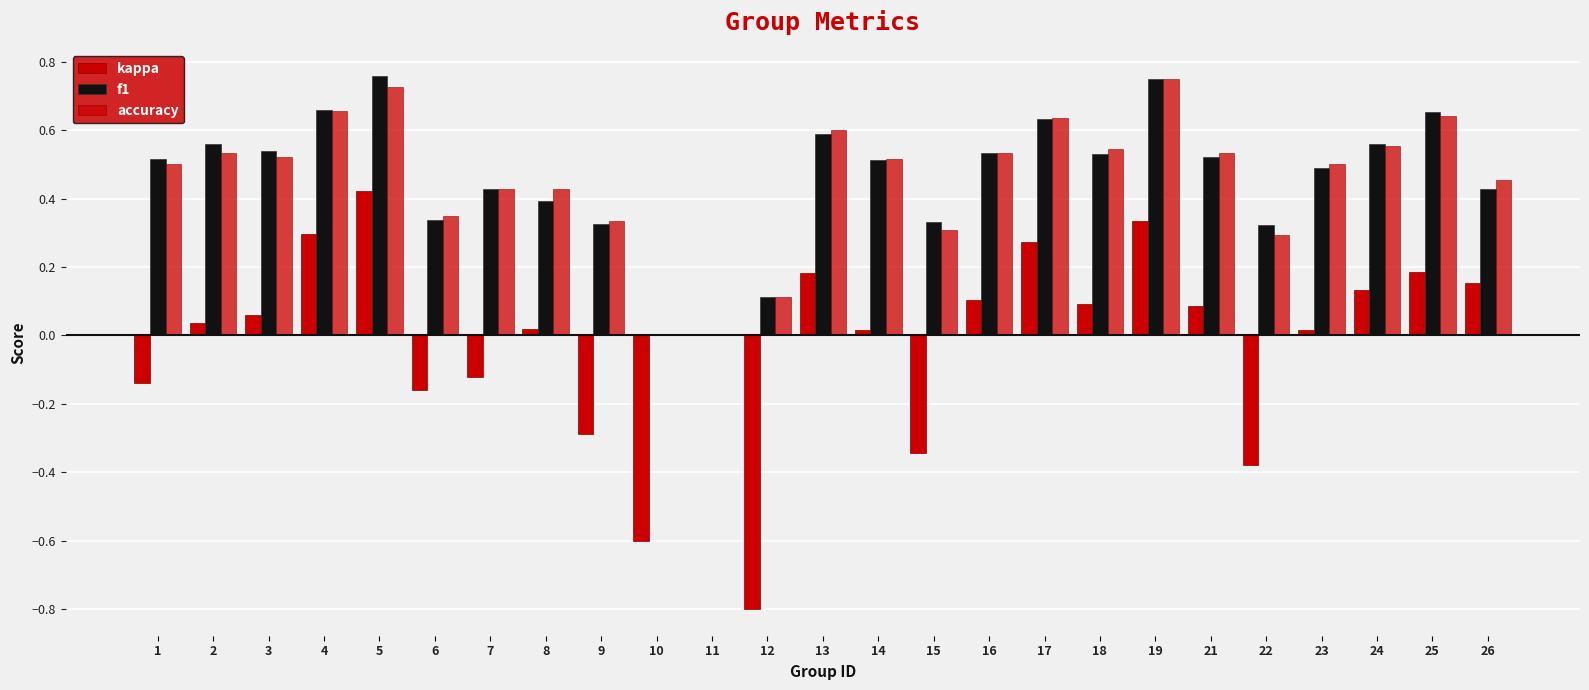

Are the bars grouped side by side (vs. stacked)?

Yes